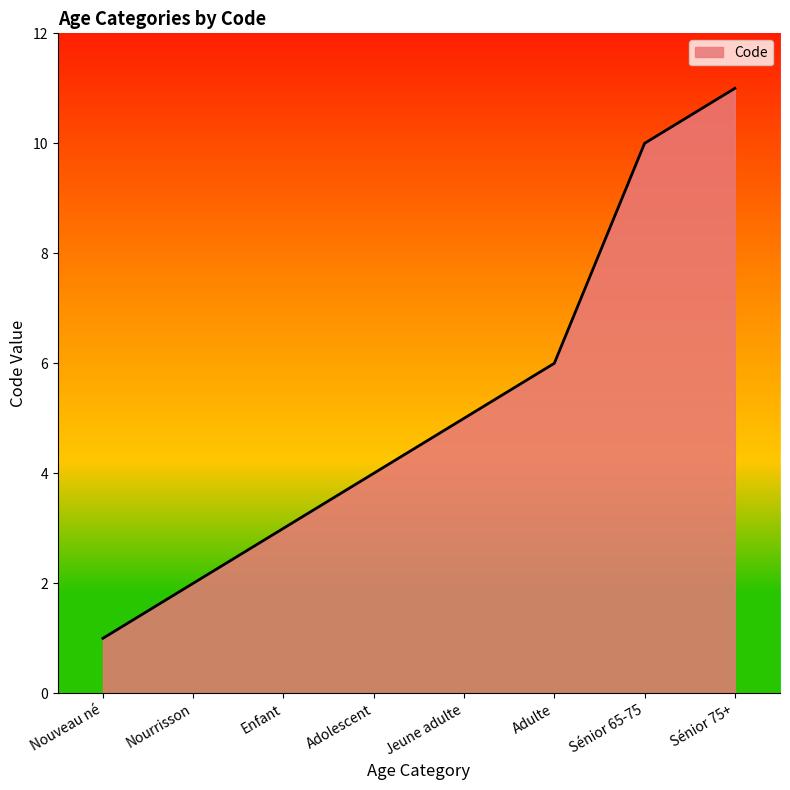

What is the difference between the second highest and second lowest values?

8